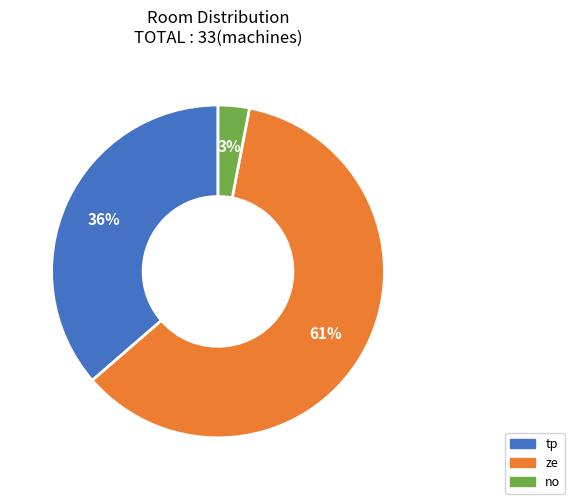

How many slices are in this pie chart?

3